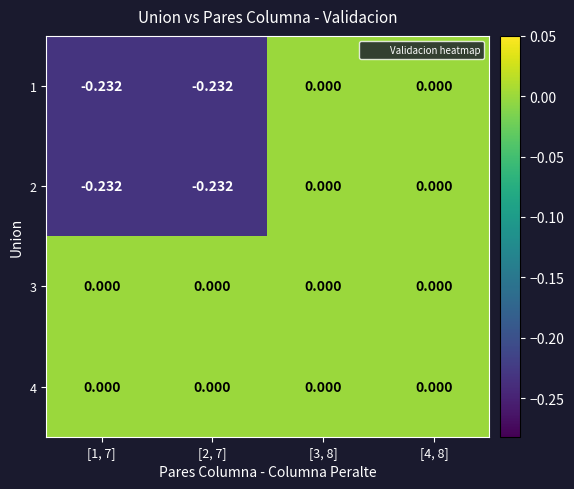

Is the value of 4 at [3, 8] greater than the value of 2 at [2, 7]?

Yes